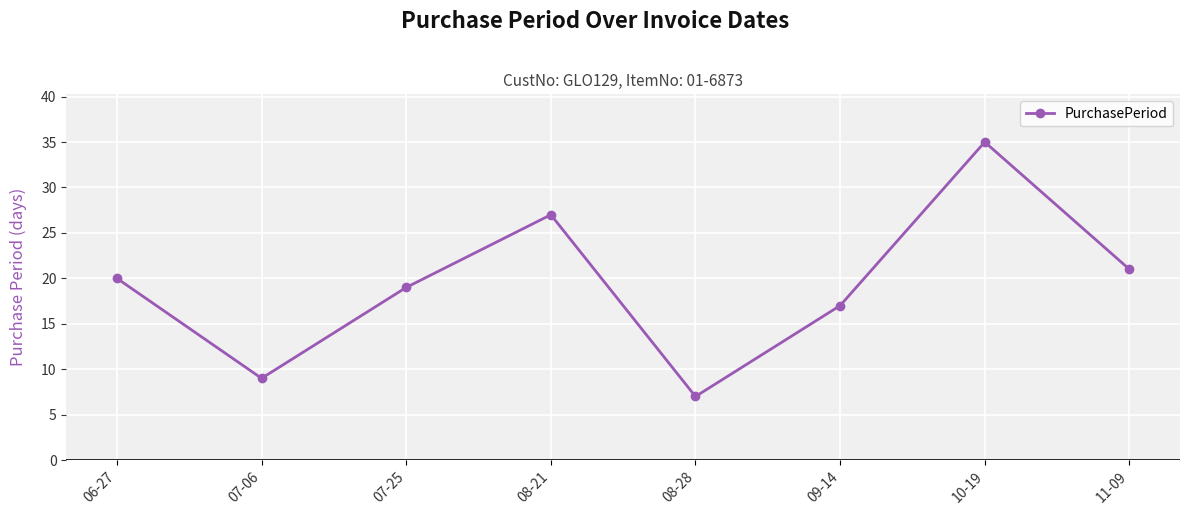

What value does the data have at 08-28?

7